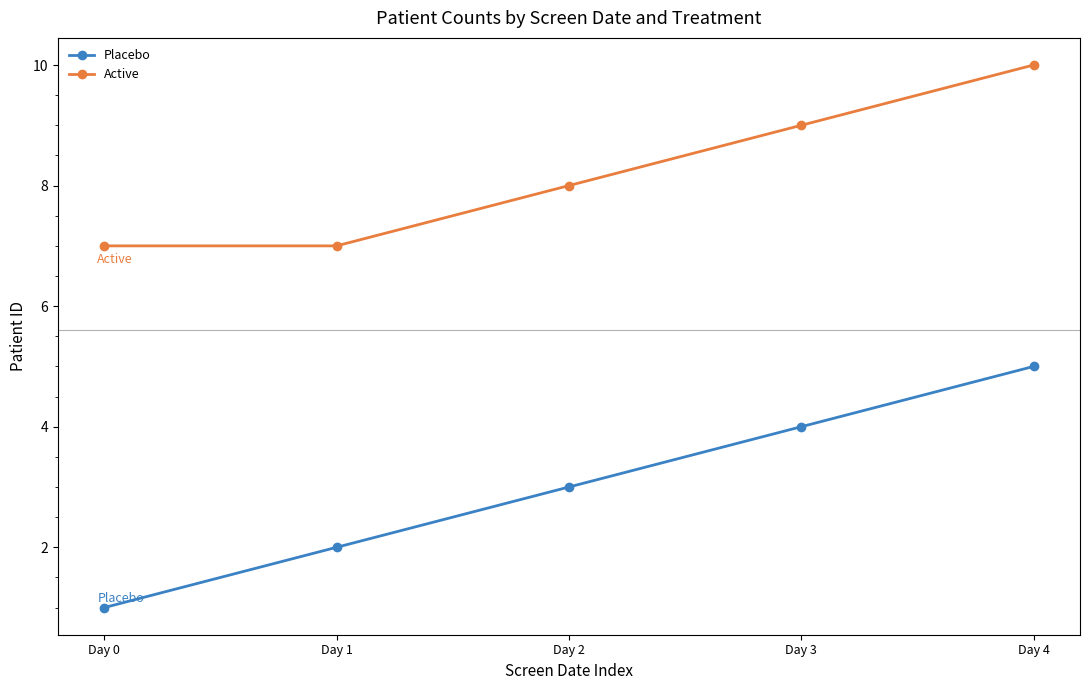

How many Active values are between 7 and 9?

4